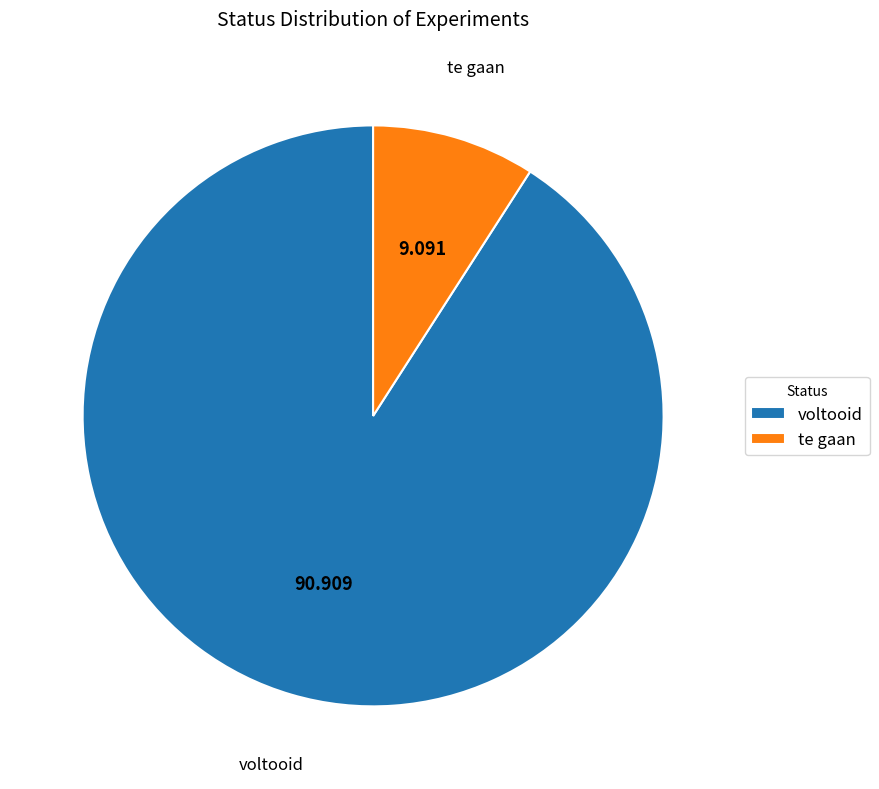

Is the sum of voltooid and te gaan greater than half?

Yes